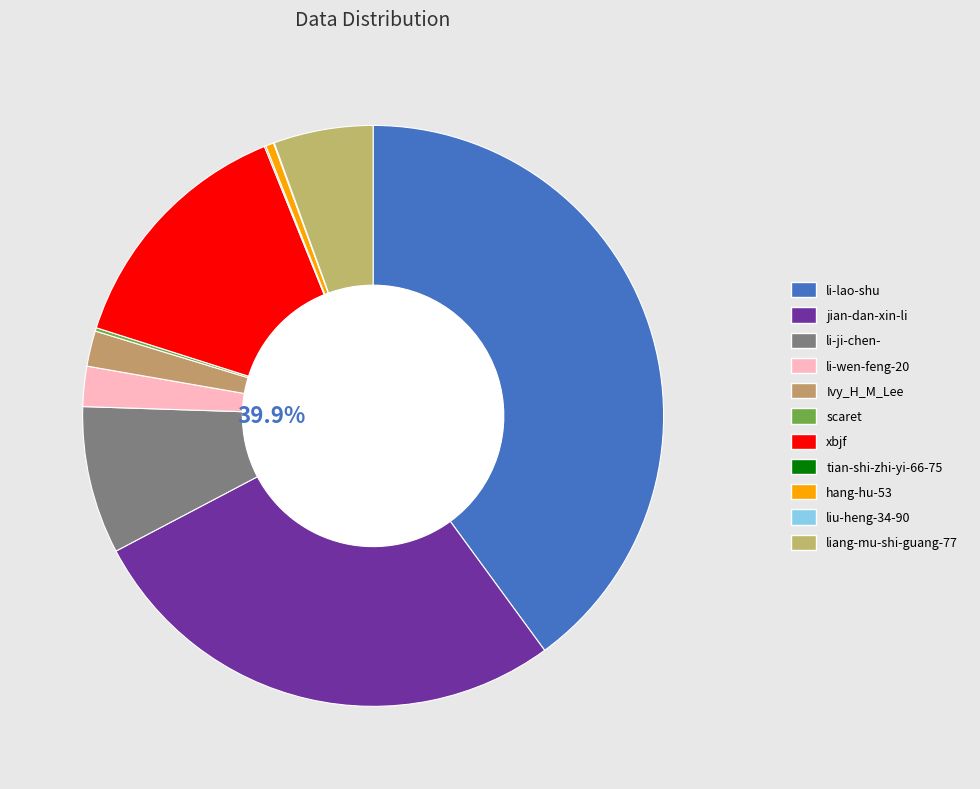

How many segments does this pie chart have?

11